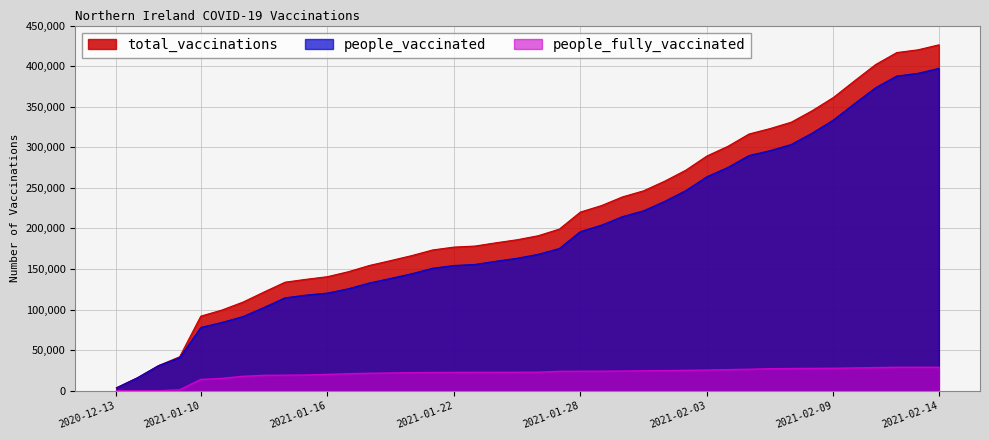

Reading left to right, what are all the values shown in this chart?

total_vaccinations: 3623	16068	31016	41956	91954	99475	109257	121711	133831	137380	140561	146733	154436	160396	166538	173549	177026	178331	182355	186112	191050	199211	220201	228211	238924	246421	258311	271826	289274	301279	316420	323122	330941	345195	361430	381894	401966	416708	420077	426248
people_vaccinated: 3623	16068	31016	40685	78005	84187	91417	102701	114567	117906	120387	125717	132857	138436	144212	151039	154366	155644	159642	163317	168140	175284	196131	204065	214601	221809	233429	246671	263735	275232	289889	295915	303478	317606	333658	353757	373414	387771	391101	397243
people_fully_vaccinated: 0	0	0	1271	13949	15288	17840	19010	19264	19474	20174	21016	21579	21960	22326	22510	22660	22687	22713	22795	22910	23927	24070	24146	24323	24612	24882	25155	25539	26047	26531	27207	27463	27589	27772	28137	28552	28937	28976	29005